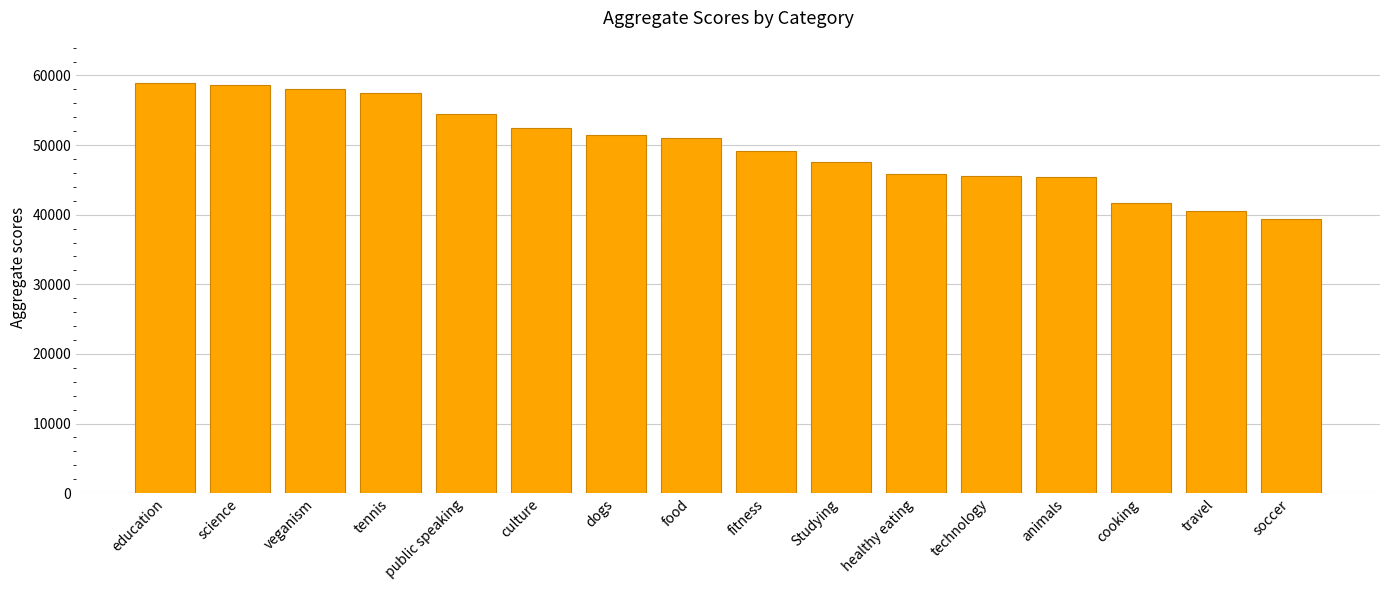

The value at culture is 88645. True or false?

False